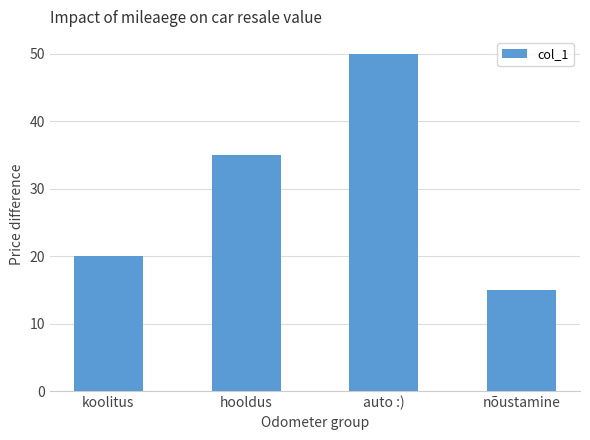

Is it true that the value at koolitus is 20?

True